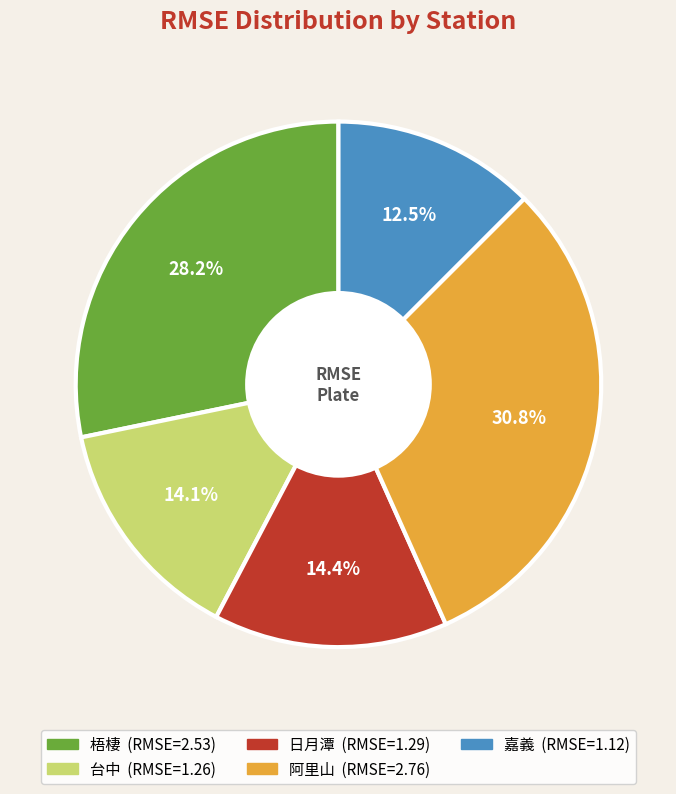

What is the total percentage of 阿里山 and 日月潭?

45.2%